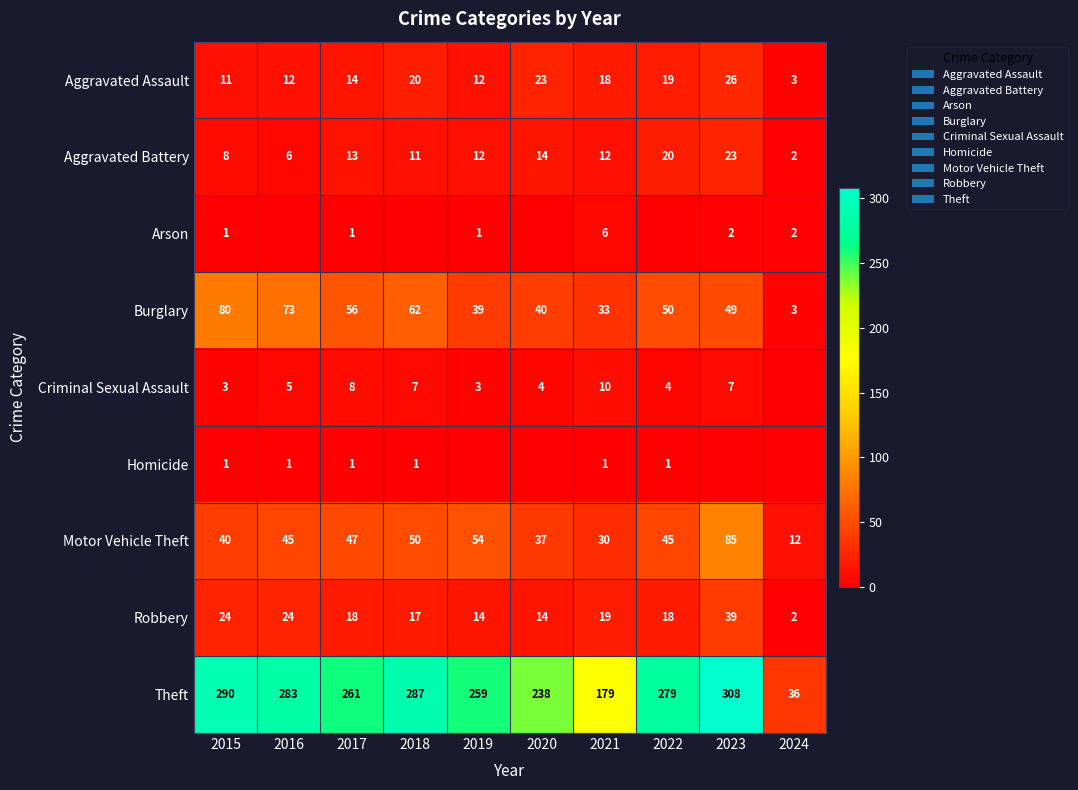

The Arson series shows 2 at 2015. True or false?

False